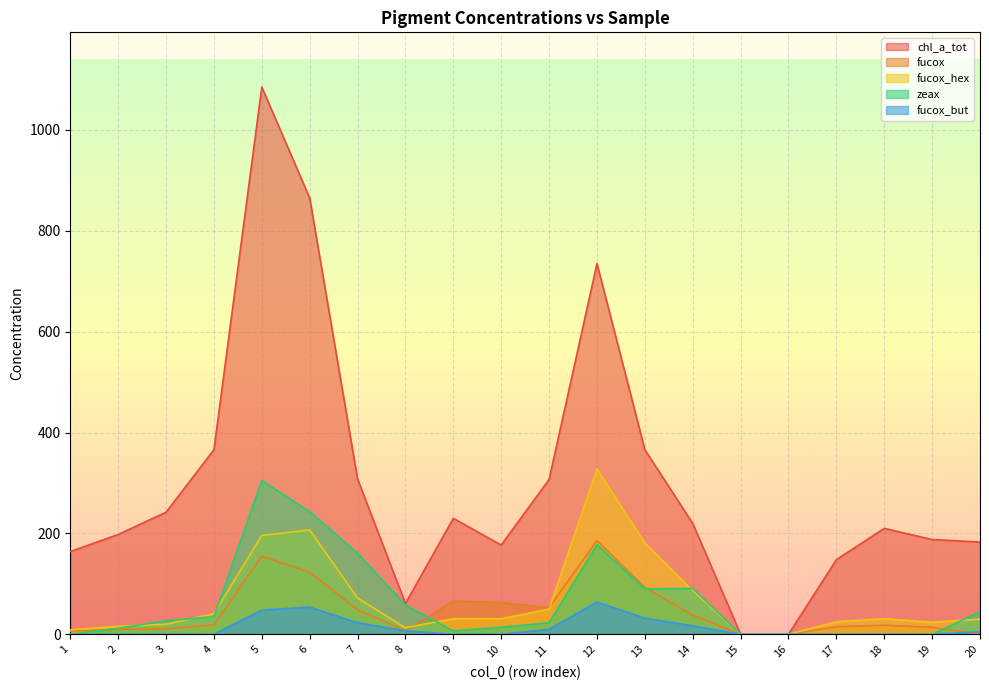

List the series in order of their peak value, highest first.

chl_a_tot, fucox_hex, zeax, fucox, fucox_but